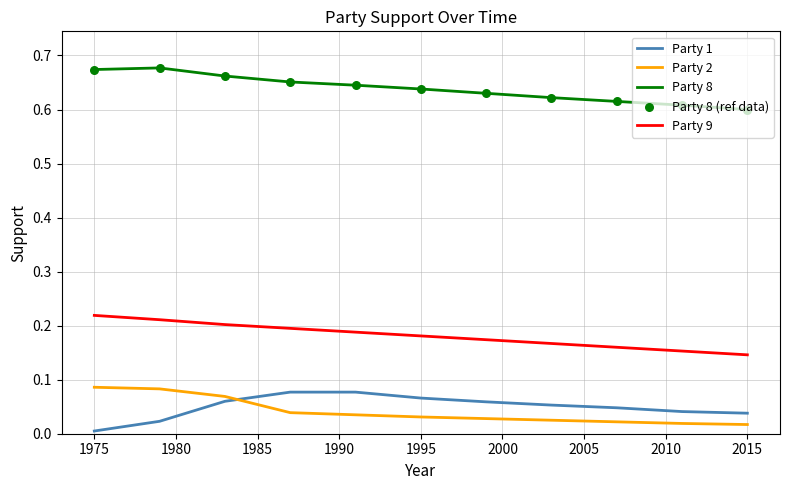

Which series has the largest total across all categories?

Party 8